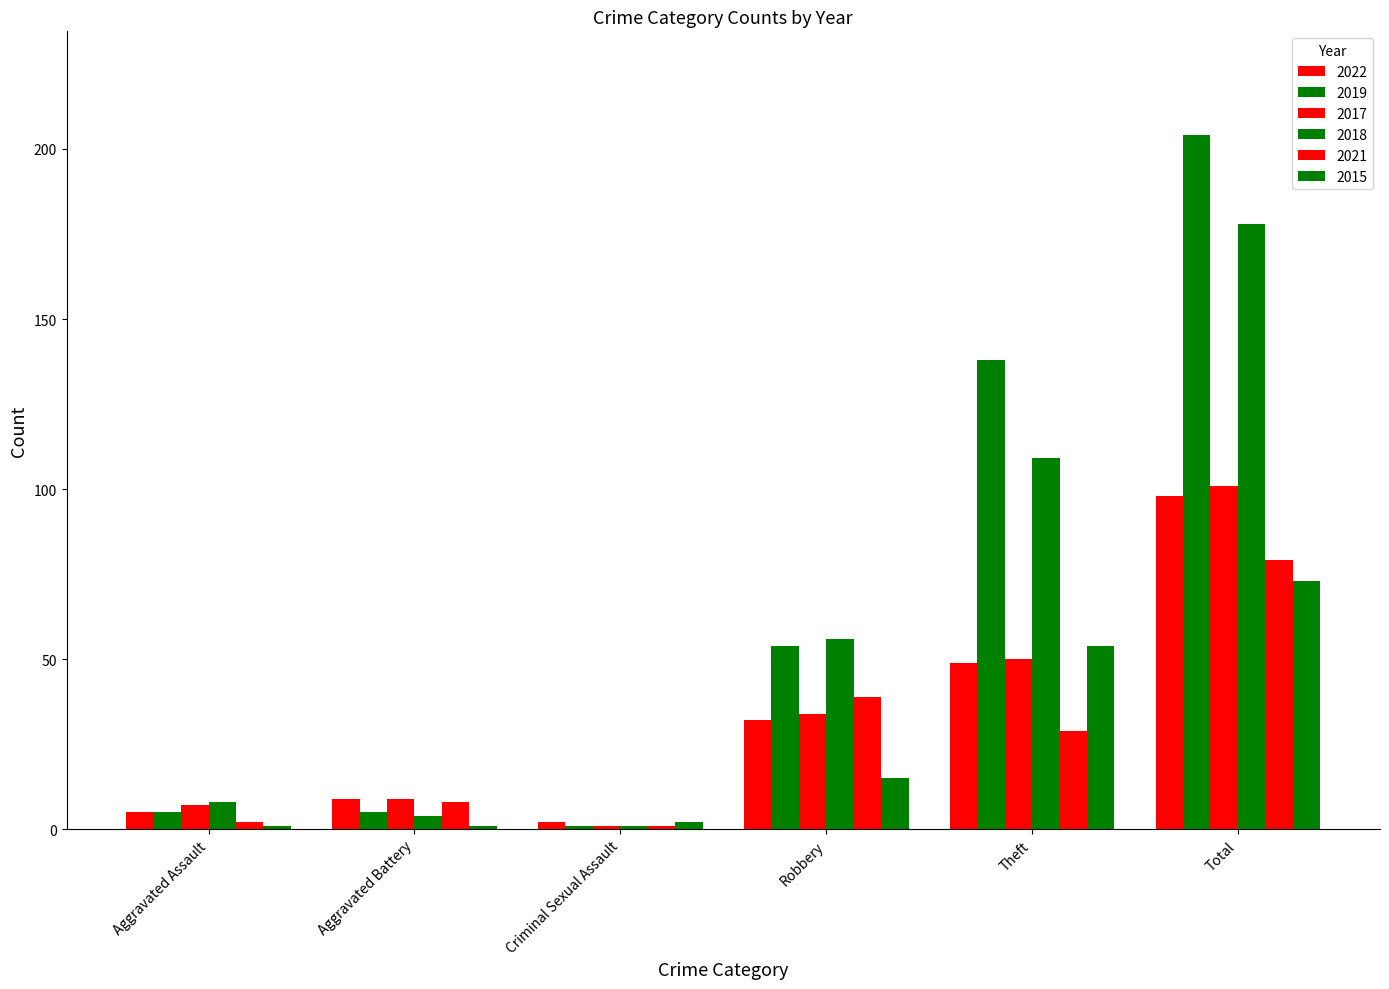

Are the bars horizontal?

No